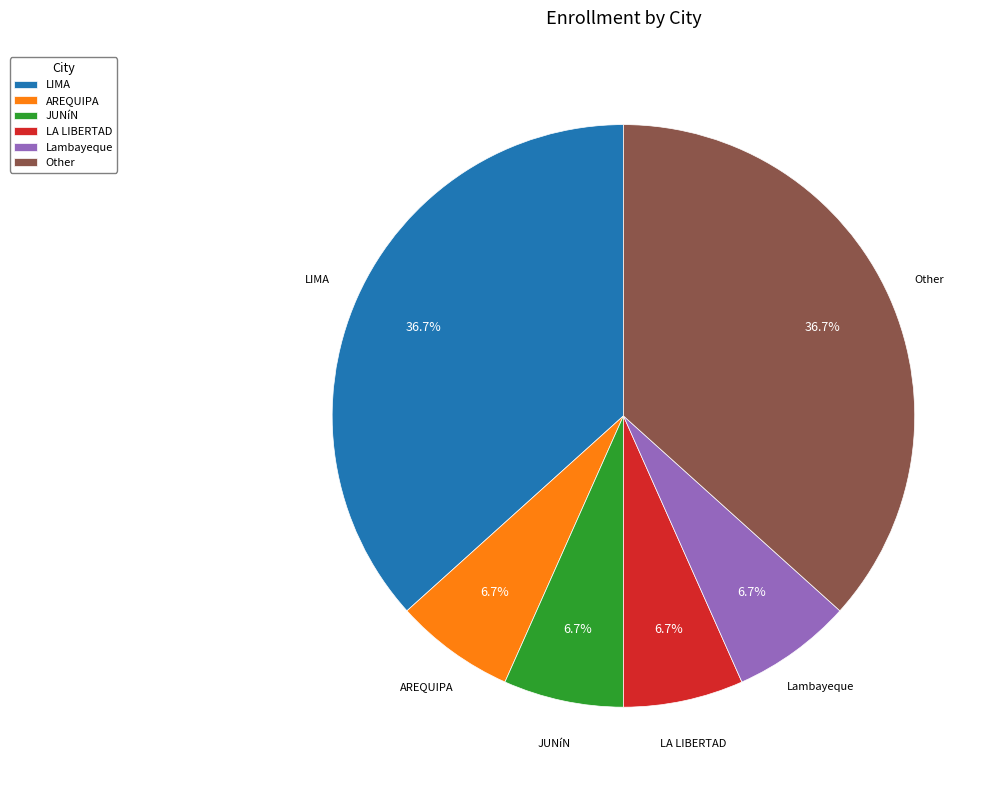

Does any single category account for the majority?

No